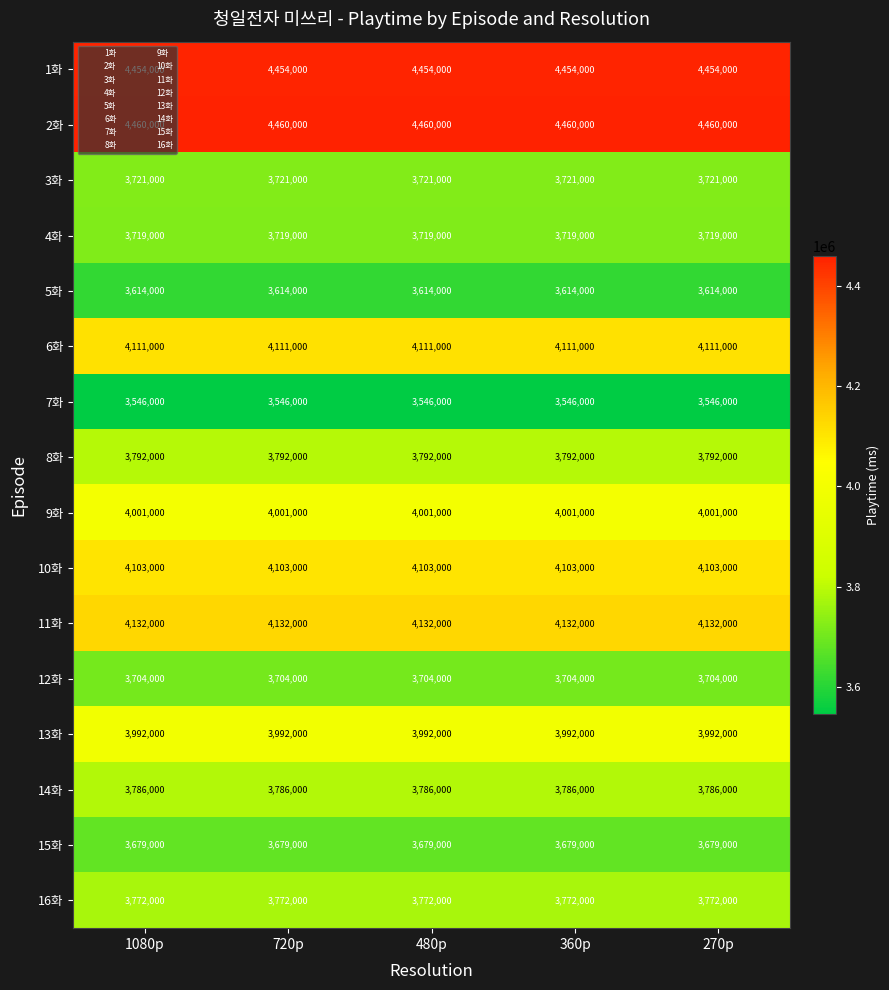

What is the sum of all 8화 values?

18960000